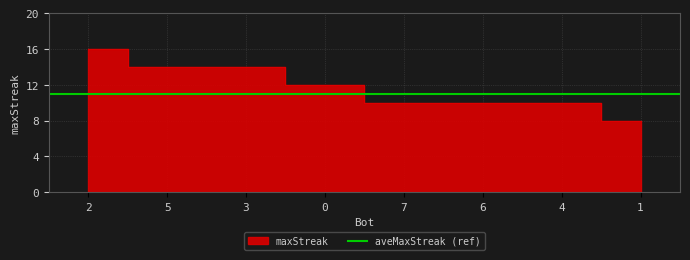

Which category has the lowest value across all series?

1